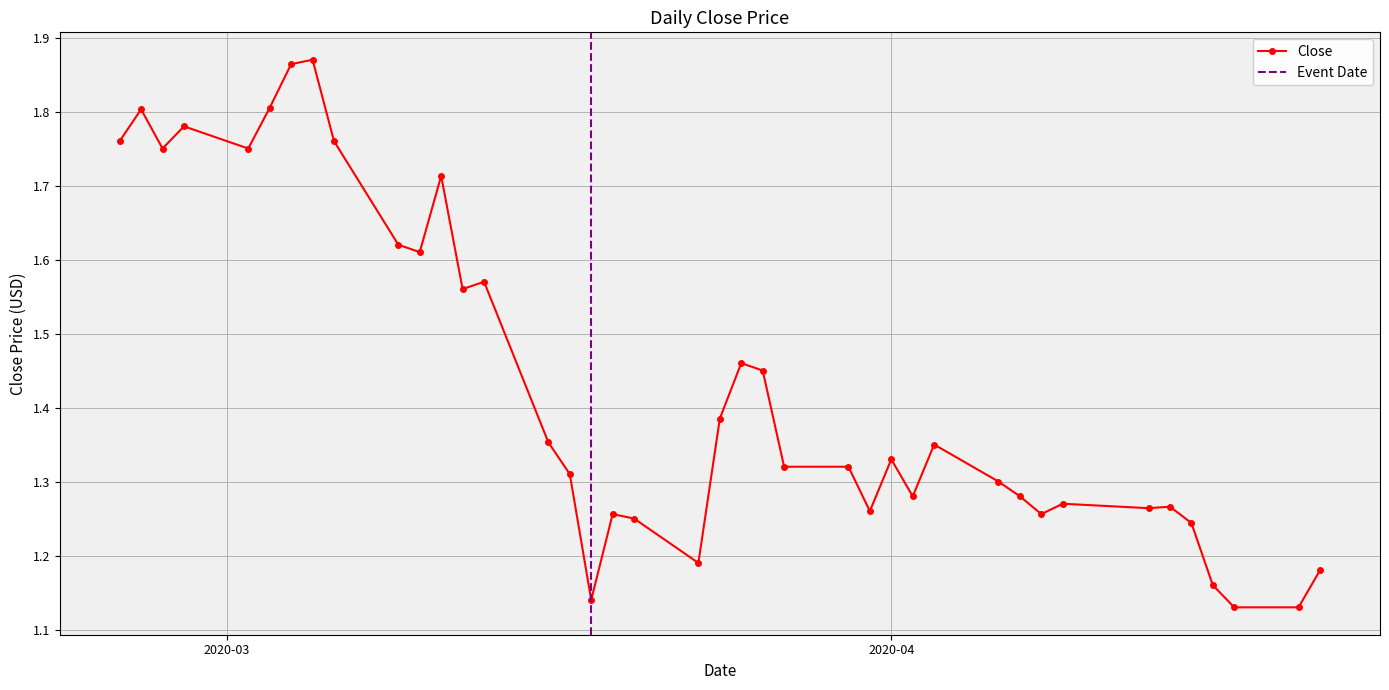

How many Close values are between 1 and 2?

40